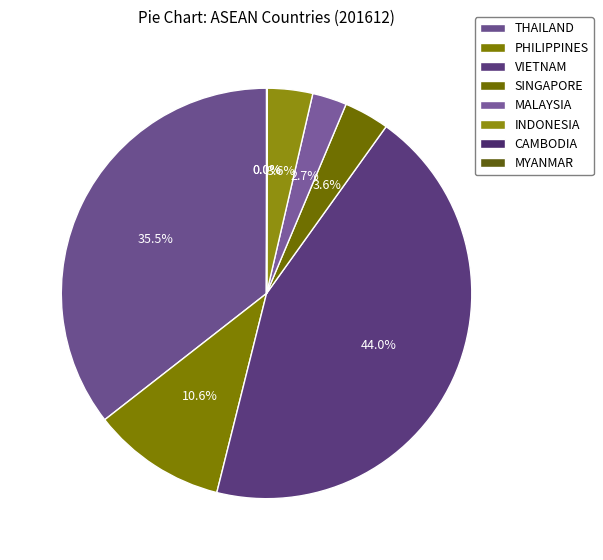

True or false: PHILIPPINES accounts for 1% of the total.

False